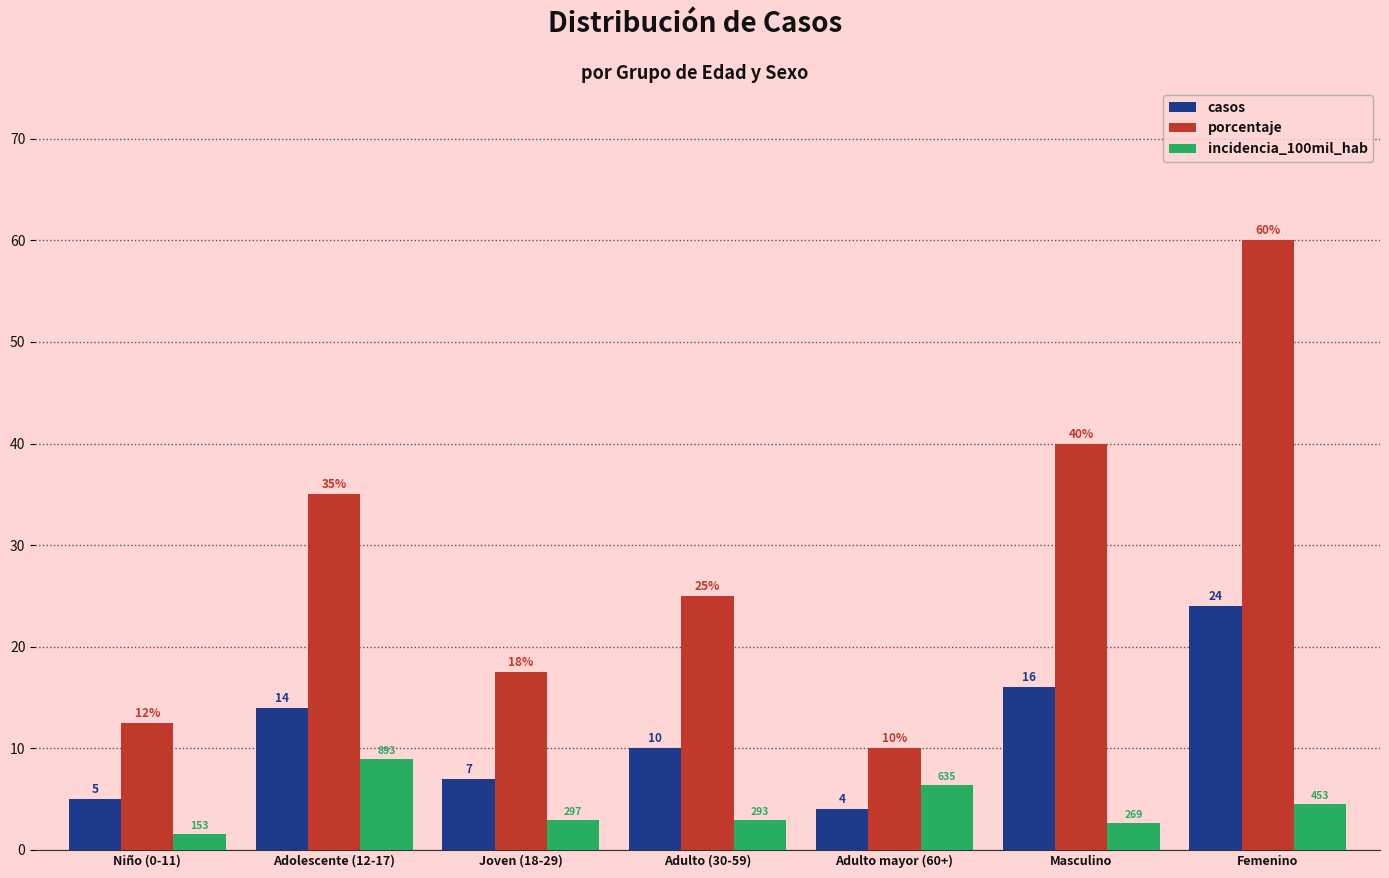

What is the difference between the maximum and minimum values in the casos series?

20.0